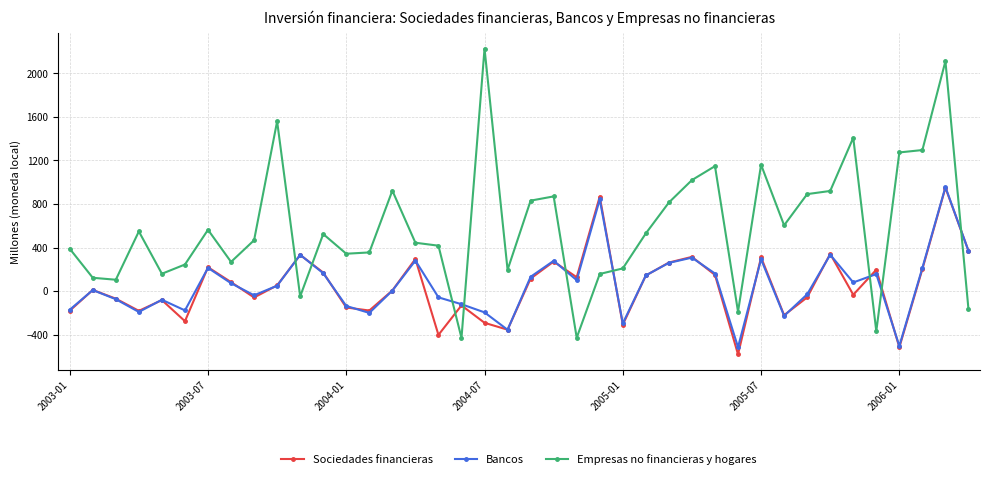

What is the highest value of the Empresas no financieras y hogares series?

2228